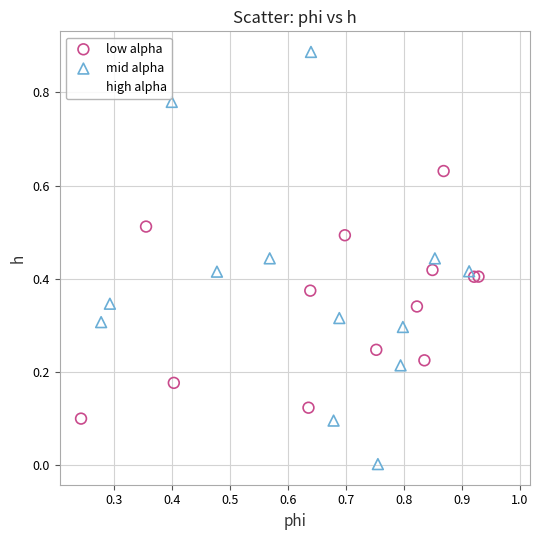

Which series has the largest Y range (max minus min)?

mid alpha